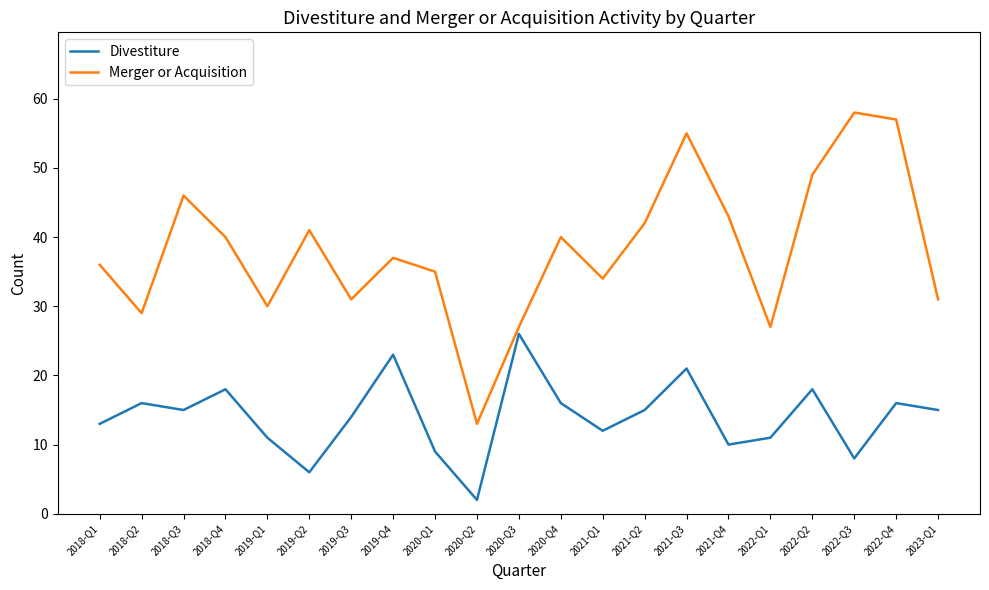

What is the smallest value displayed?

2